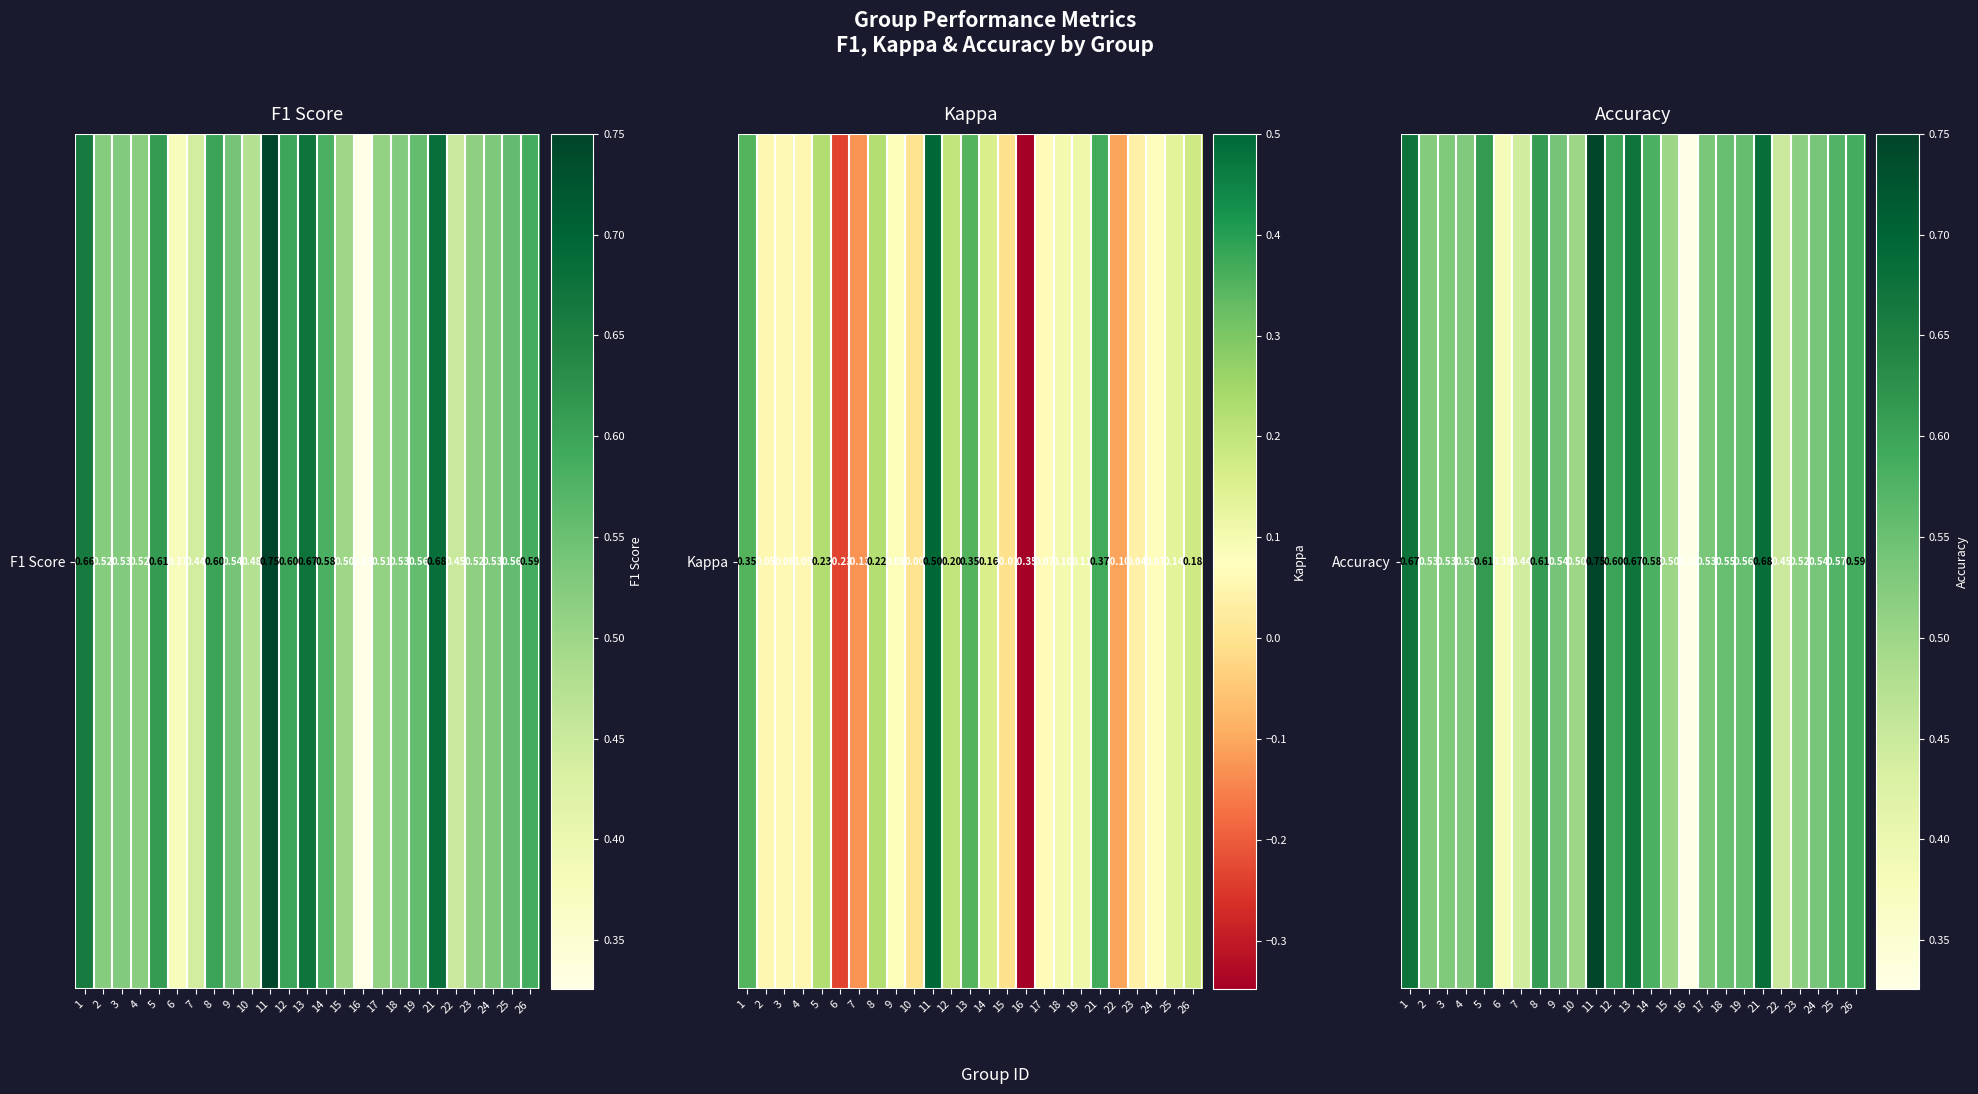

The chart shows a value of 0.5 at 23. True or false?

True